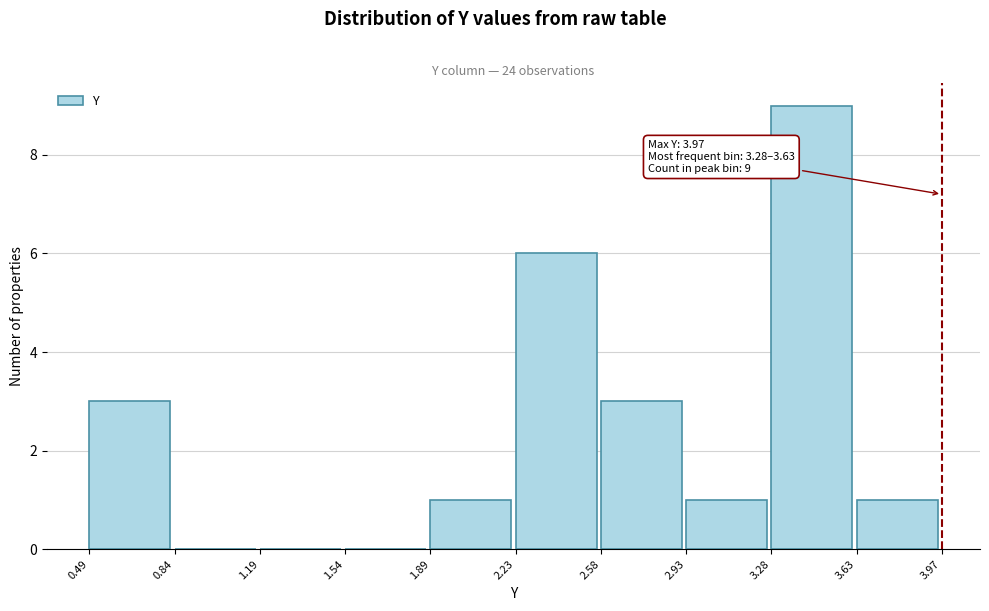

Which range on the x-axis has the tallest bar?

3.28 to 3.63